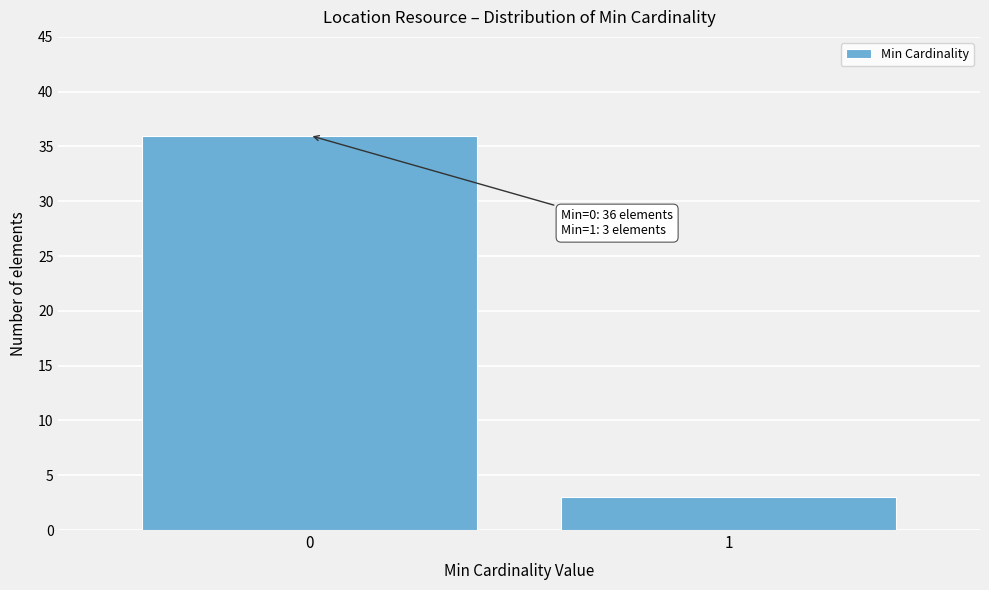

Reading left to right, transcribe all the data shown in this chart.

36	3